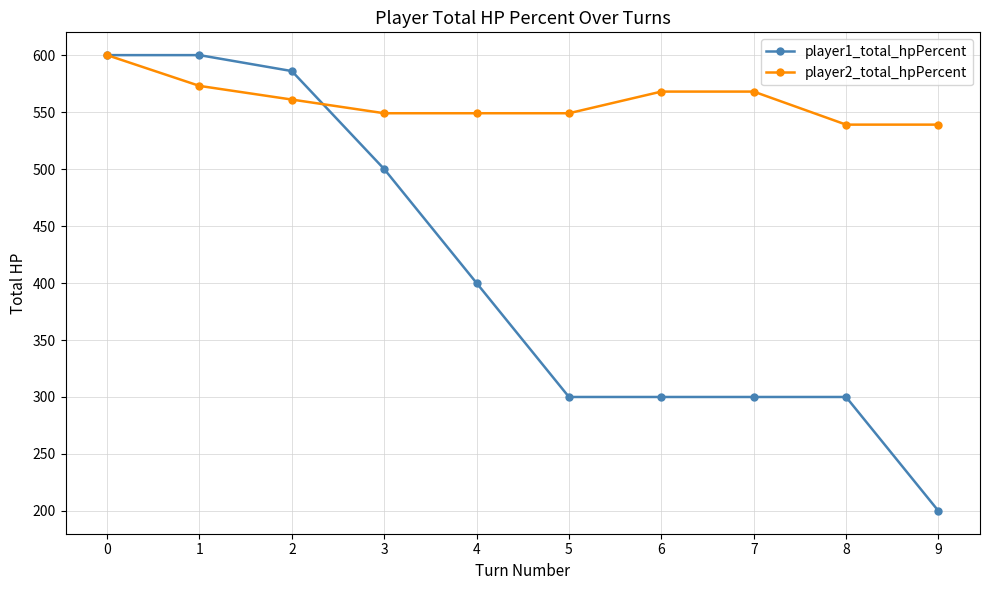

What is the sum of all player1_total_hpPercent values?

4086